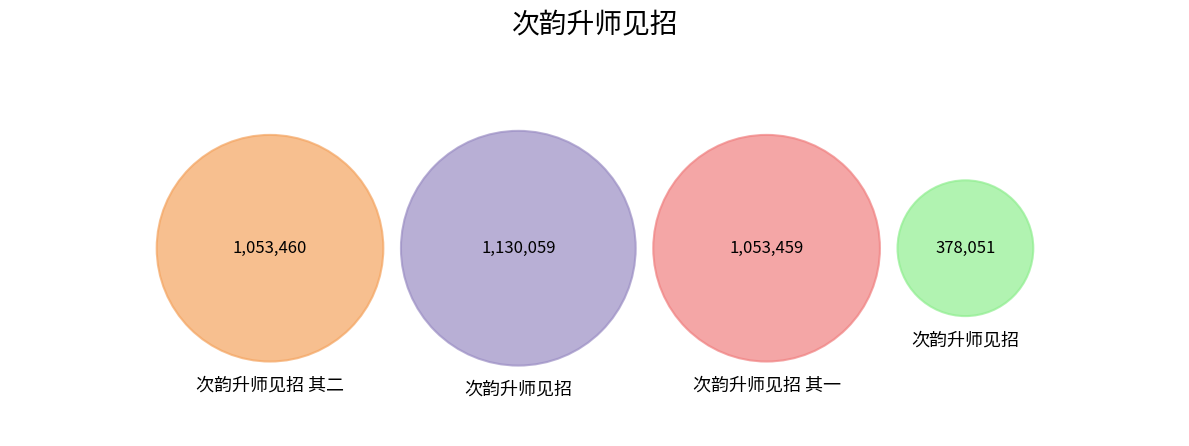

What is the change in value from 次韵升师见招 其一 to 次韵升师见招?

-675408